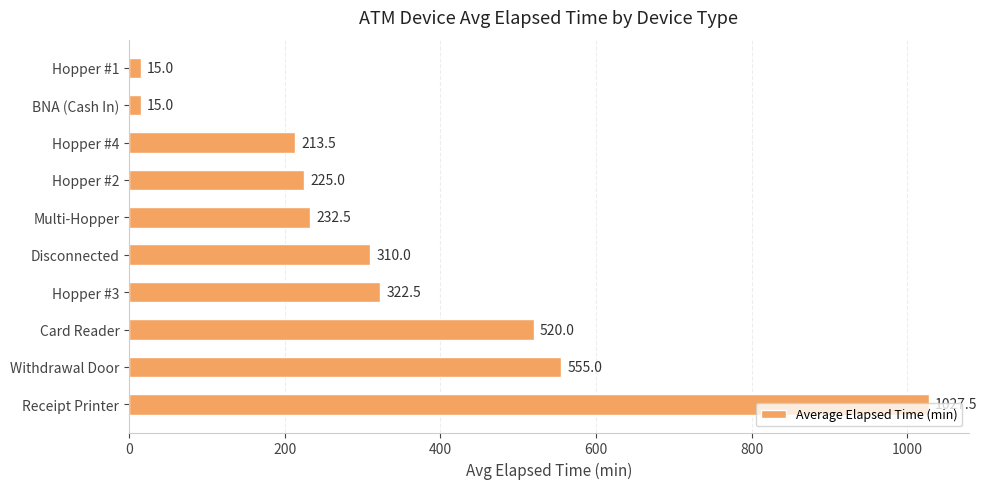

Is it true that the value at Card Reader is 520.0?

True